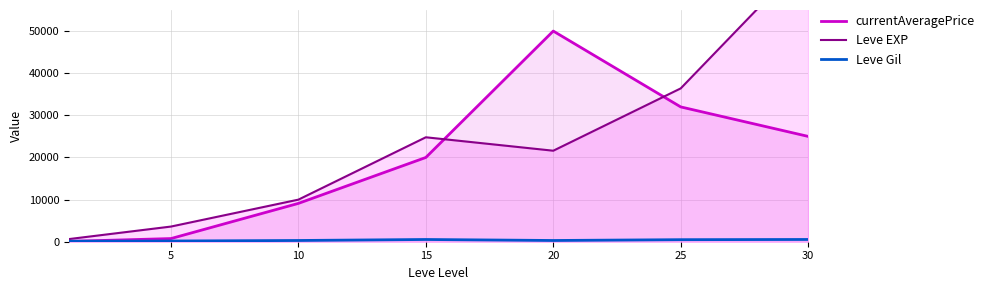

The value of currentAveragePrice at 10 is 9100. True or false?

True